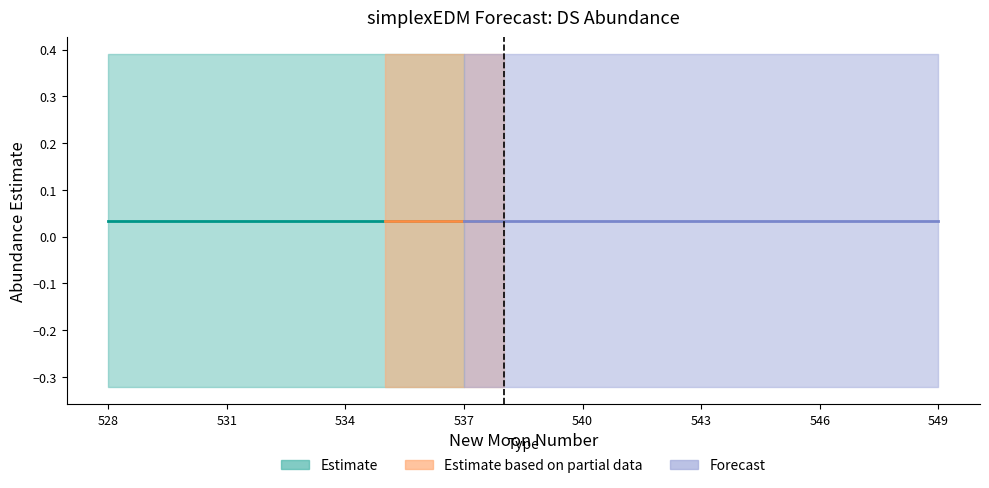

True or false: lower_pi and estimate intersect in this chart.

False